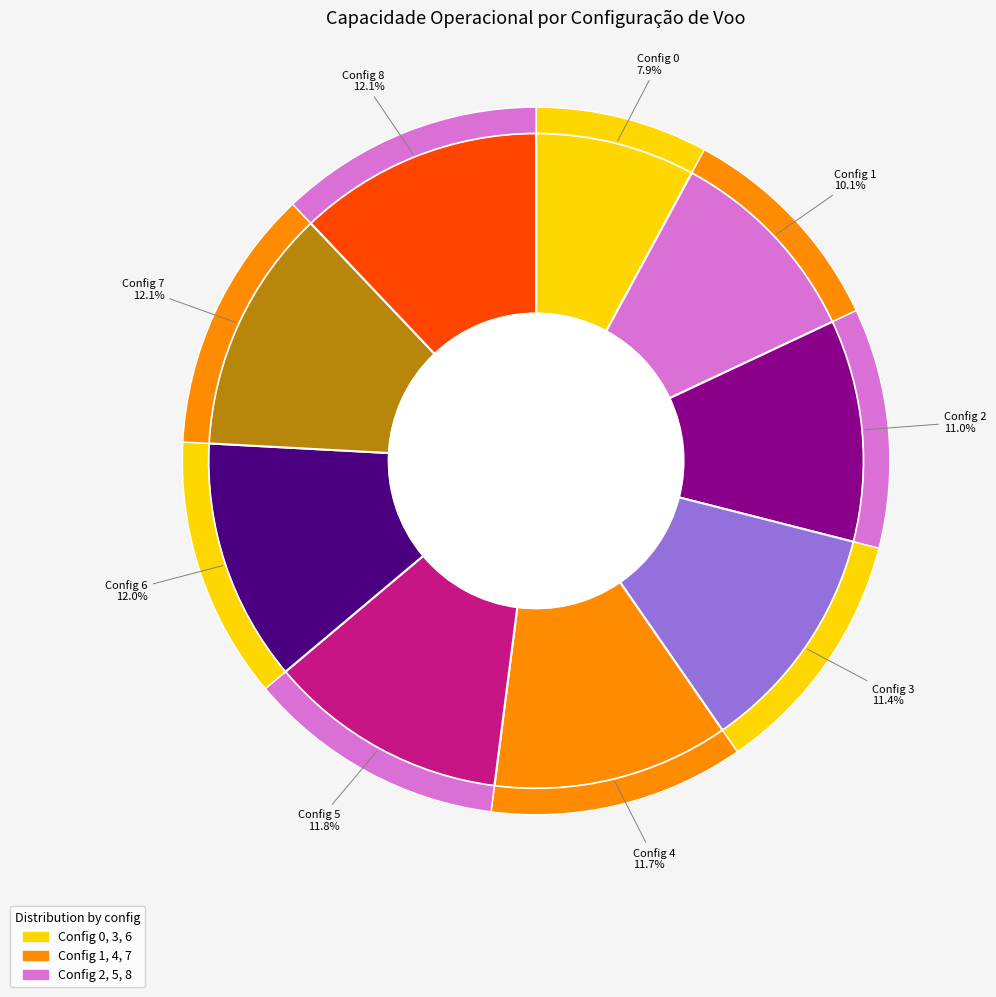

To the nearest percent, what is the combined percentage of 3 and 7?

23%